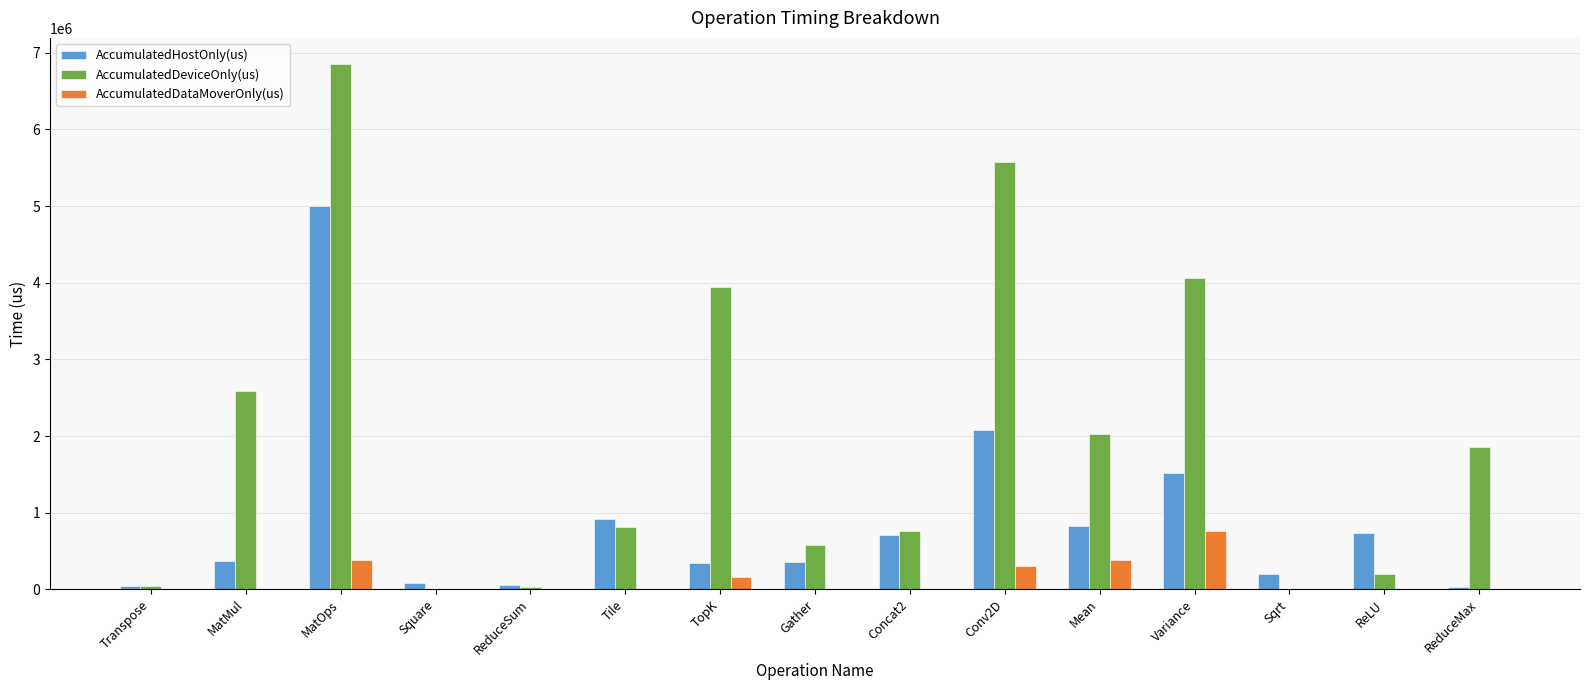

Which series has the largest total across all categories?

AccumulatedDeviceOnly(us)